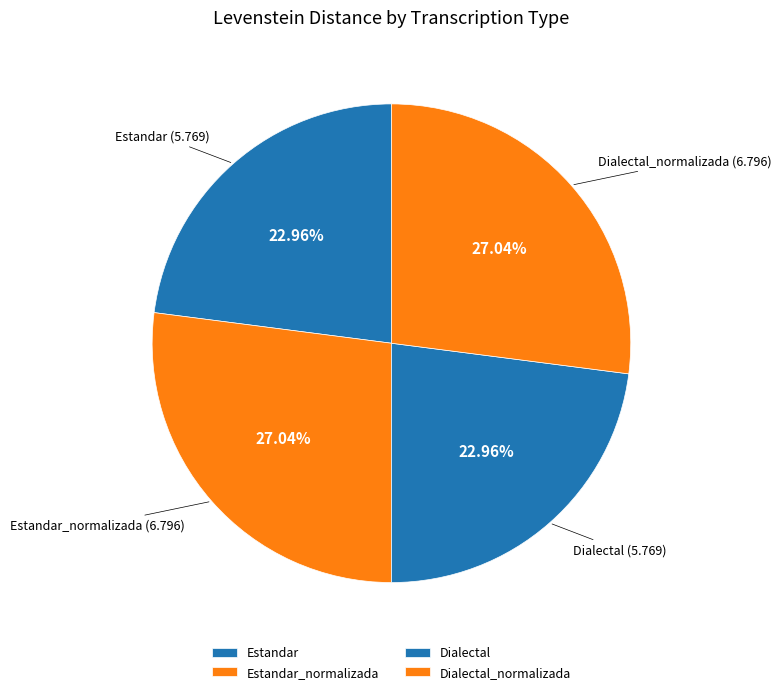

The Estandar_normalizada slice represents 27% of the pie. True or false?

True